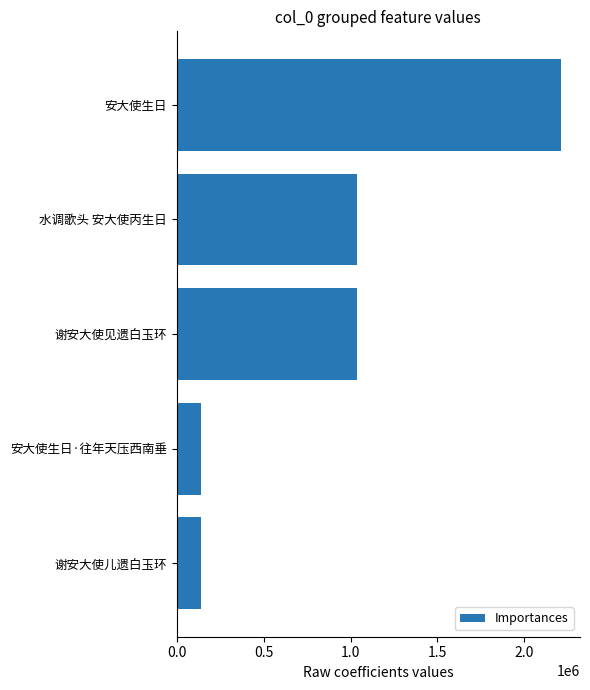

What is the difference between the maximum and minimum values?

2069524